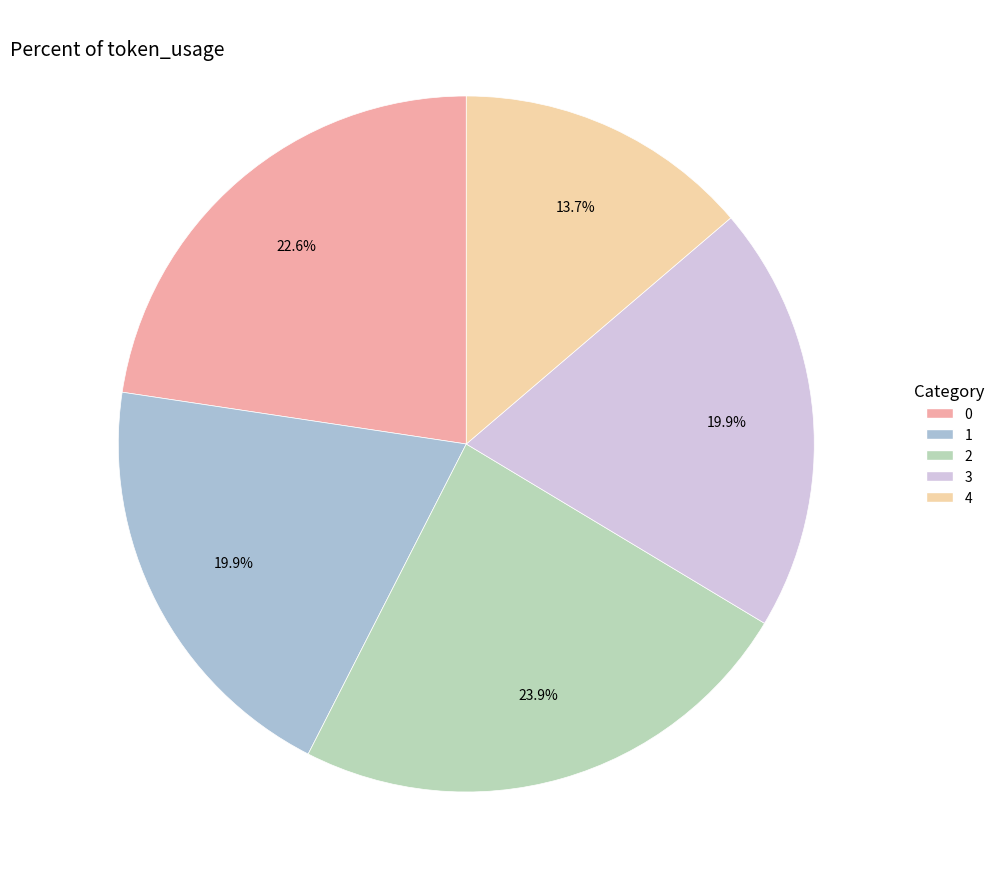

How many slices are in this pie chart?

5